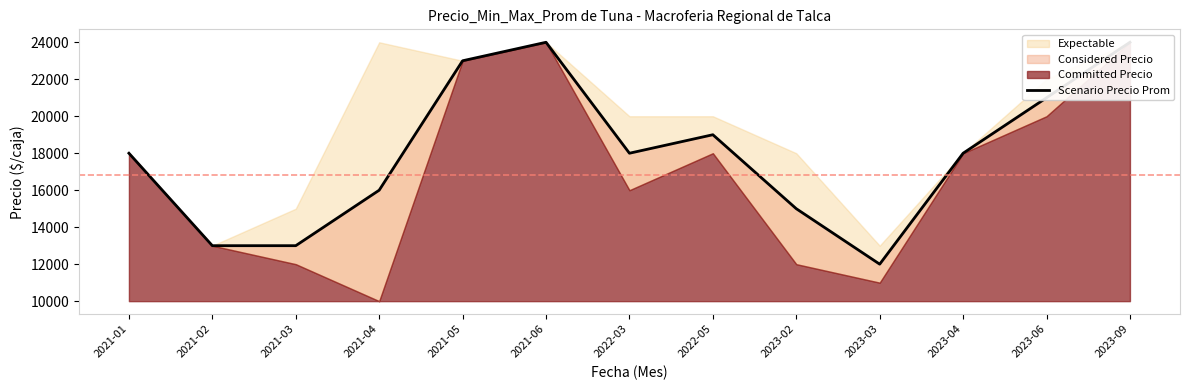

What is the value of the 11th point from the left?

18000